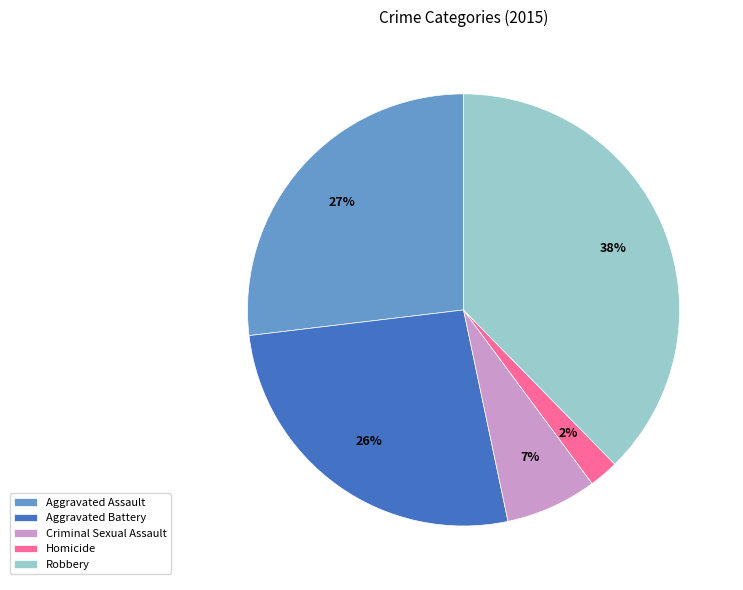

Is there a majority slice in this chart?

No